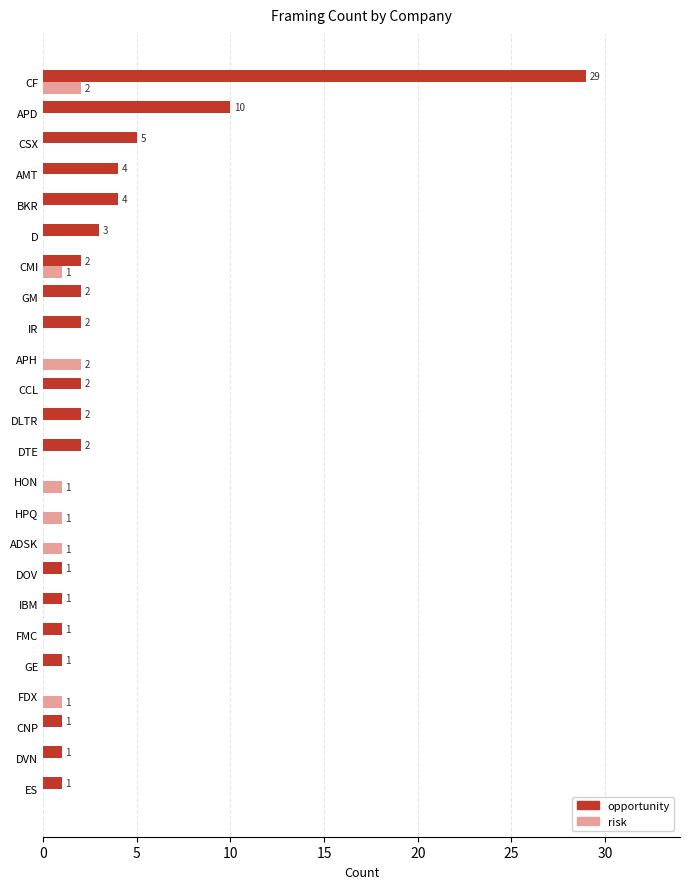

At which category is the sum across all series the highest?

CF